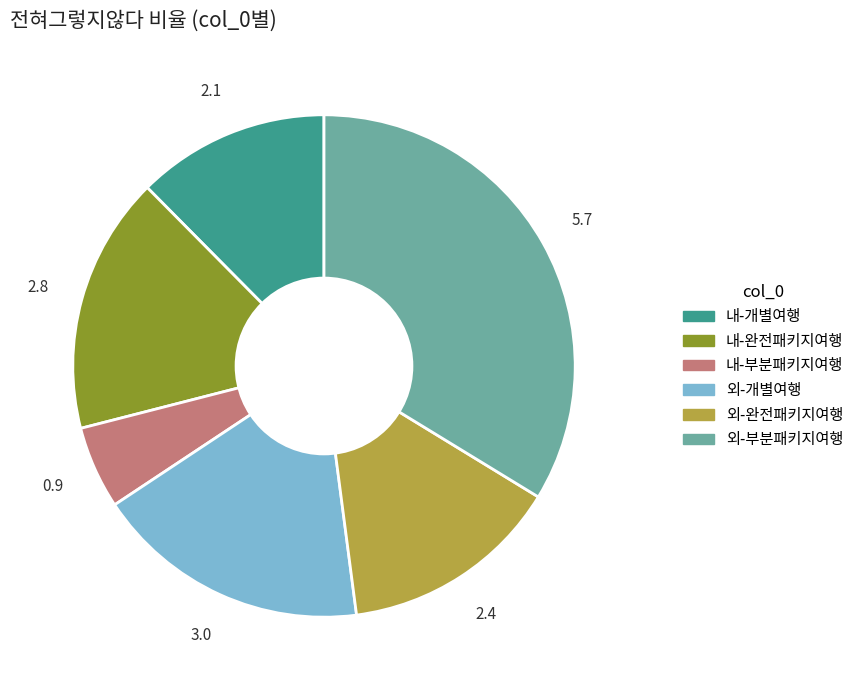

Which slice is the smallest?

내-부분패키지여행